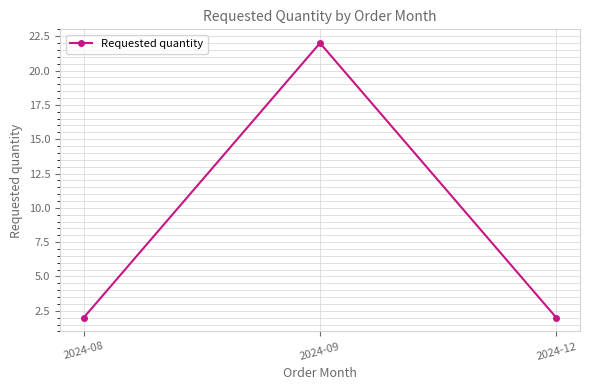

What is the difference between the values at 2024-12 and 2024-09?

20